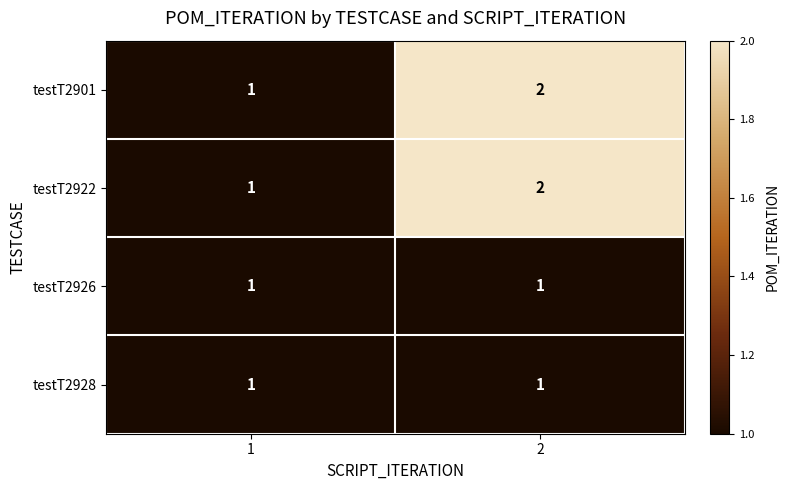

List the labels in order of testT2922 value, smallest first.

1, 2